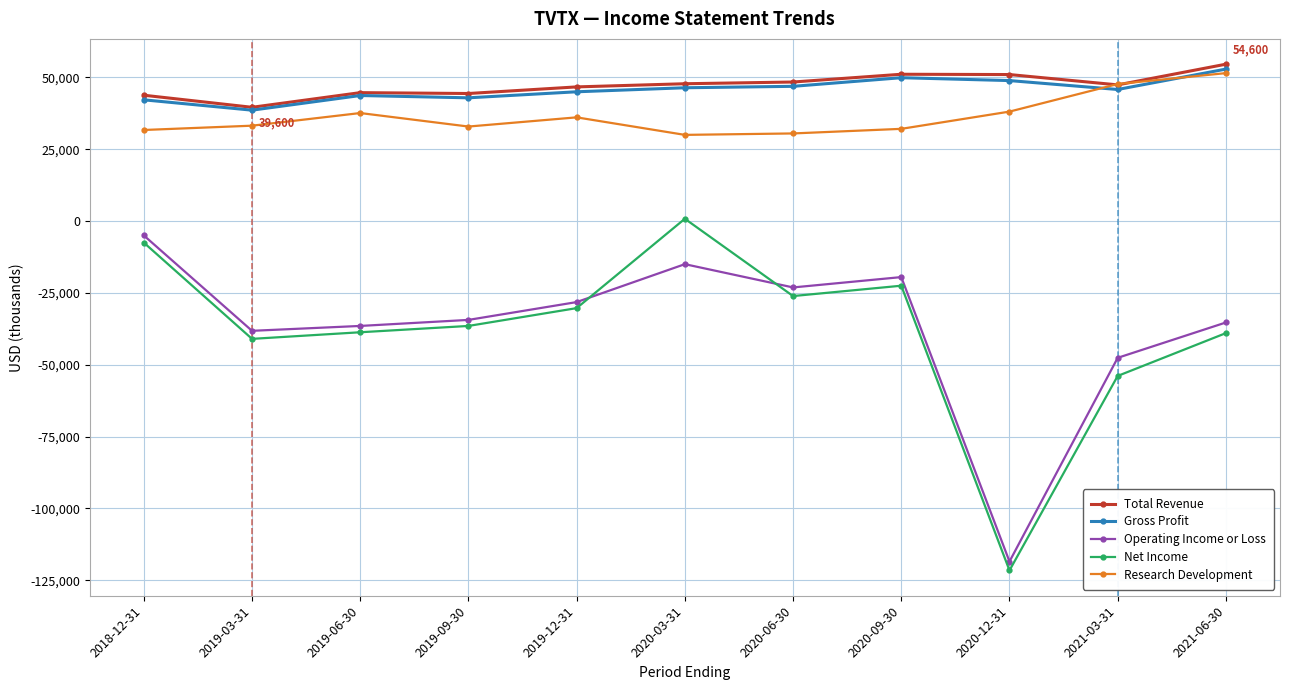

The Operating Income or Loss series shows -27558 at 2020-09-30. True or false?

False